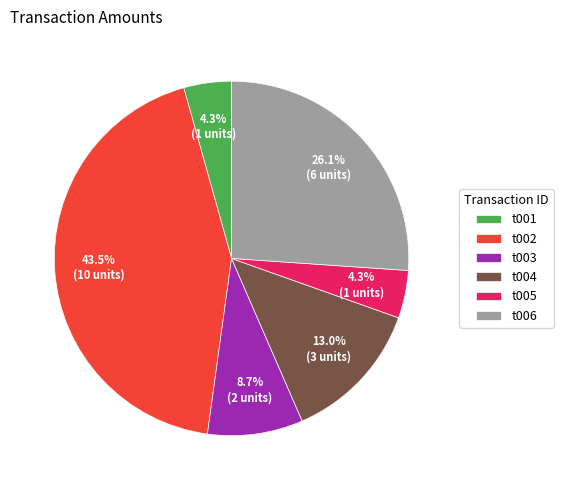

What percentage is the t003 slice, to the nearest percent?

9%